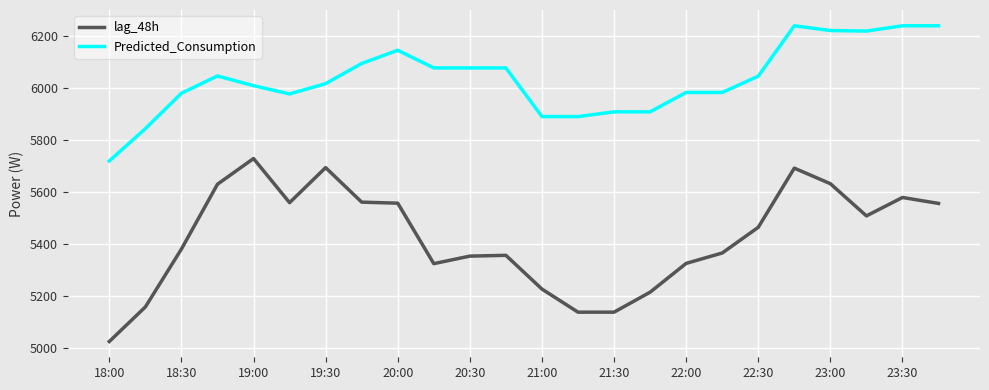

True or false: lag_48h and Predicted_Consumption cross at least once.

False